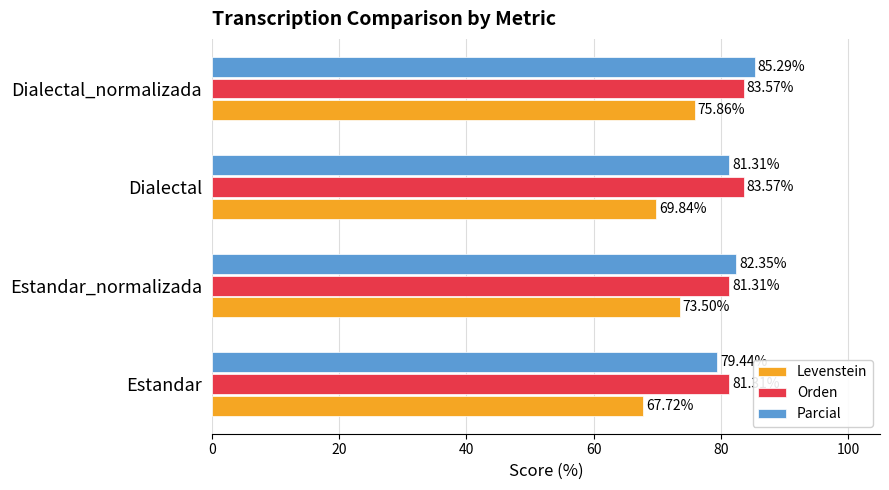

What is the total value across all series at Dialectal_normalizada?

244.7